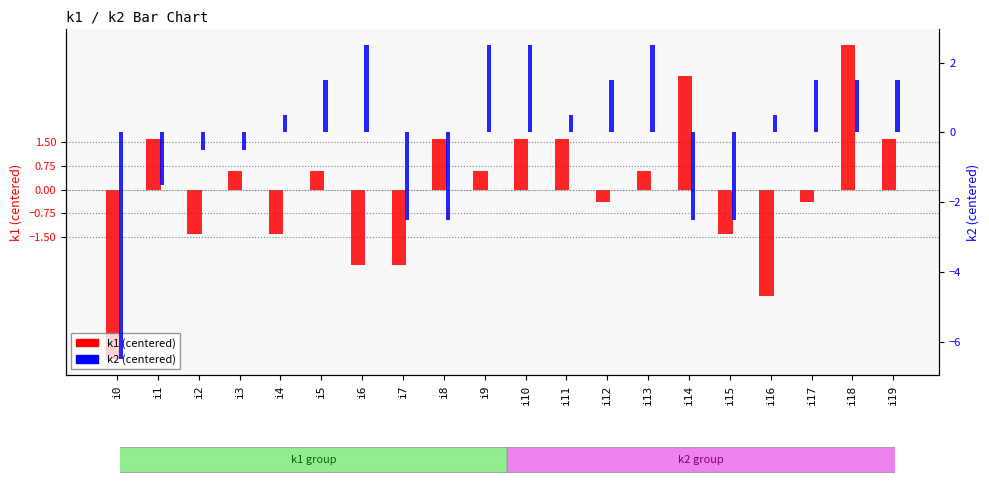

Does the chart contain any negative values?

Yes